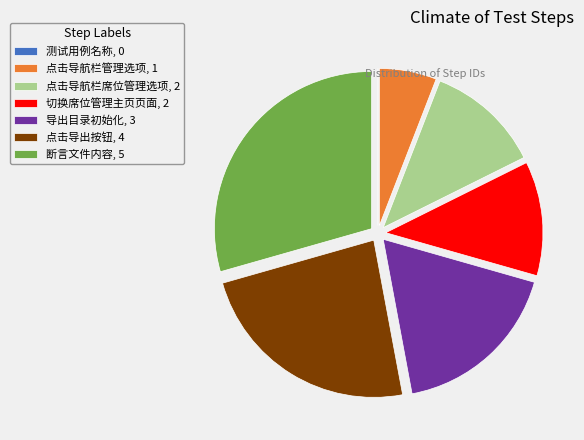

Does any single category account for the majority?

No